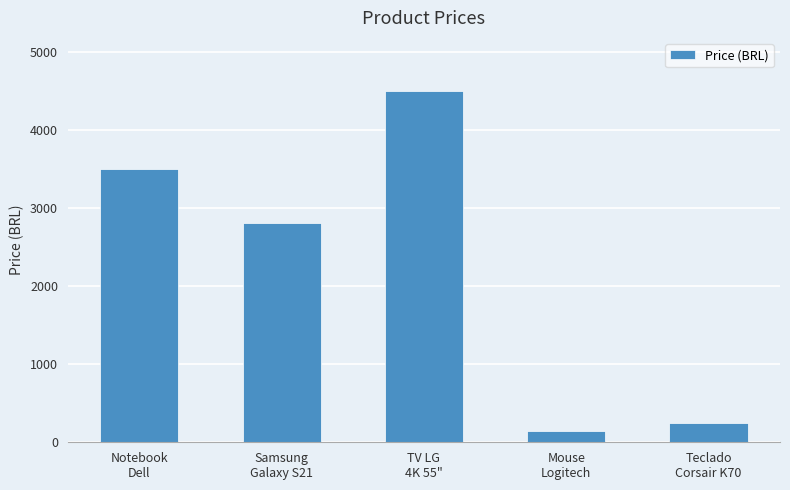

What is the difference between the second highest and minimum values?

3350